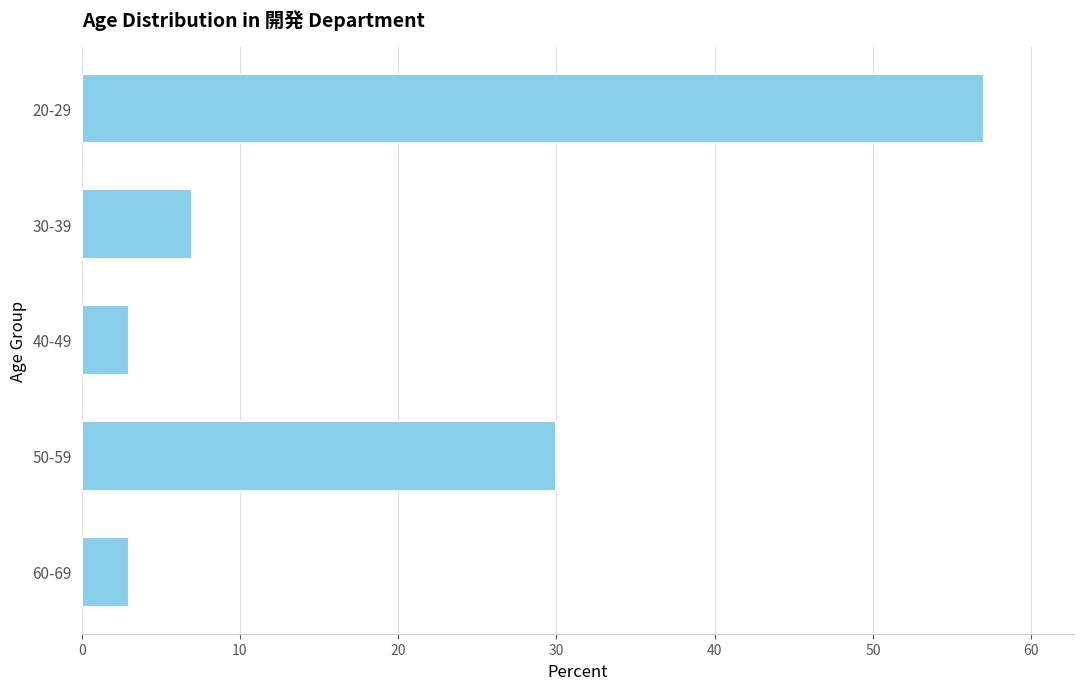

Reading top to bottom, list all the values displayed in this chart.

20-29=57	30-39=7	40-49=3	50-59=30	60-69=3